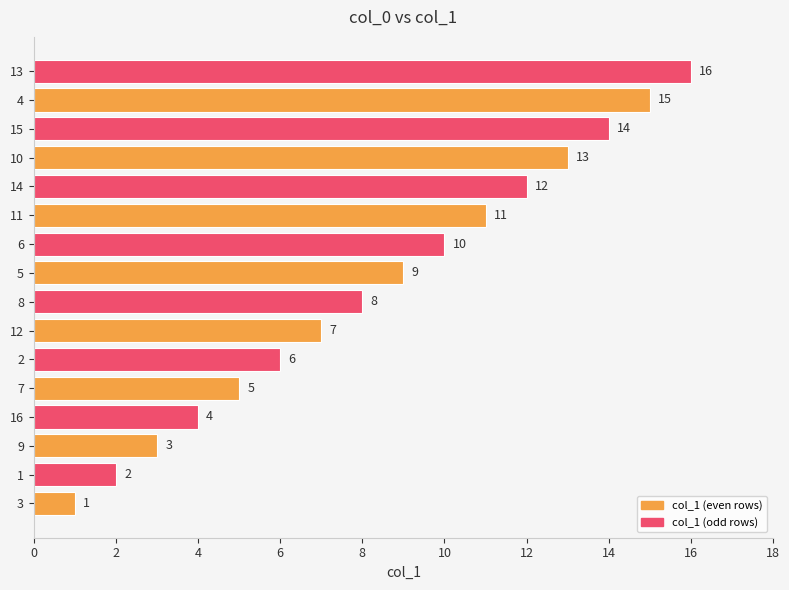

List the labels in order of value, largest first.

13, 4, 15, 10, 14, 11, 6, 5, 8, 12, 2, 7, 16, 9, 1, 3